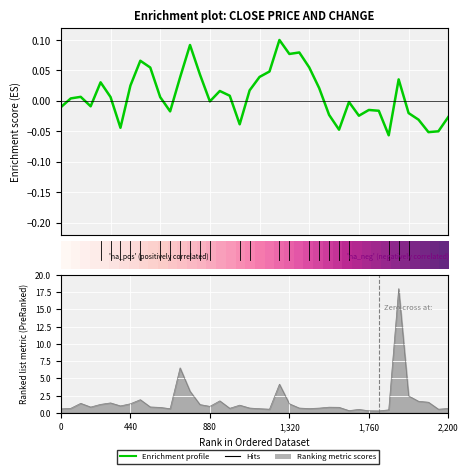

What is the lowest value of the Enrichment profile series?

-0.1